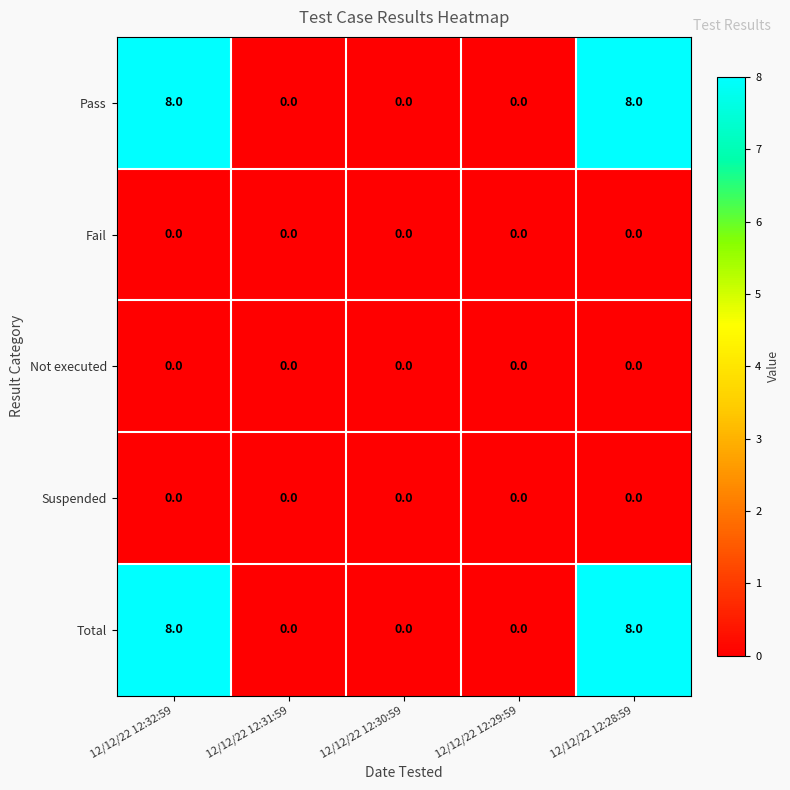

At how many categories does at least one series exceed 3?

2